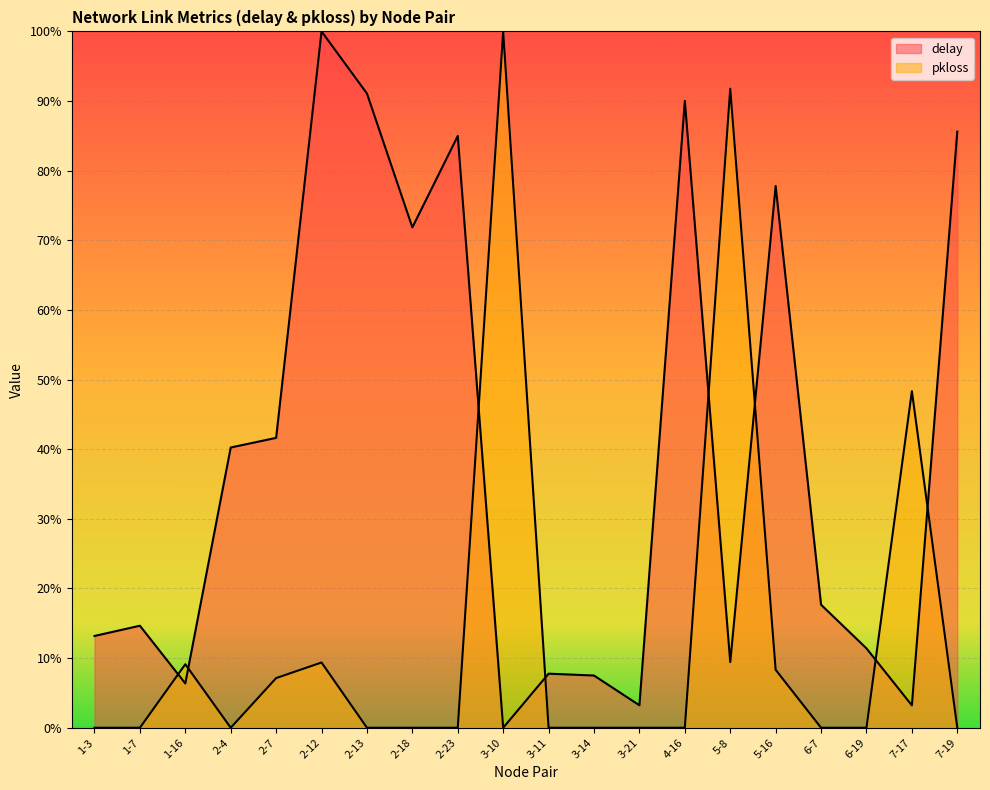

At 1-3, list the series in order from smallest to largest.

pkloss, delay